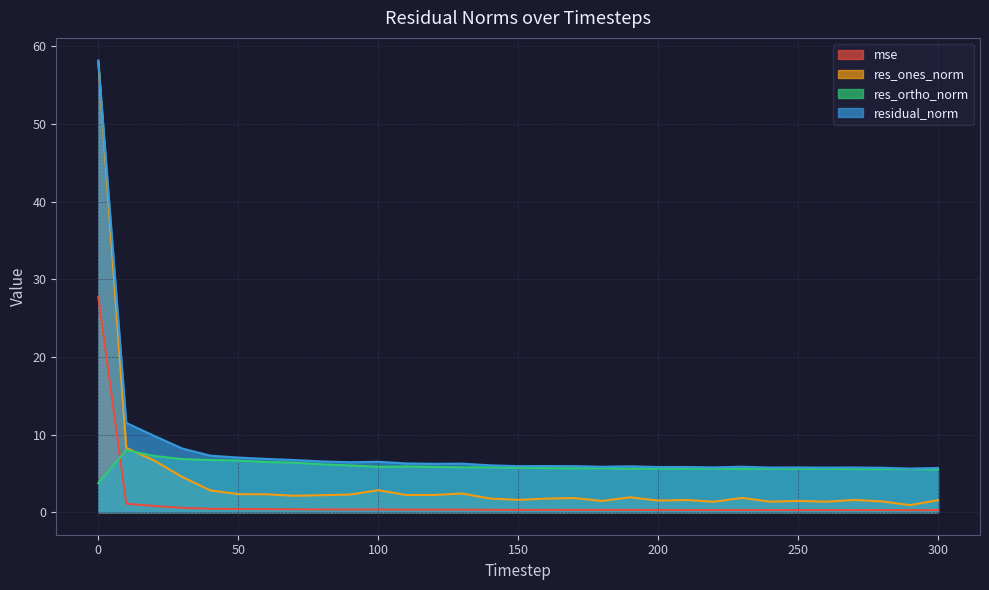

What is the approximate value of residual_norm at 150?

5.9